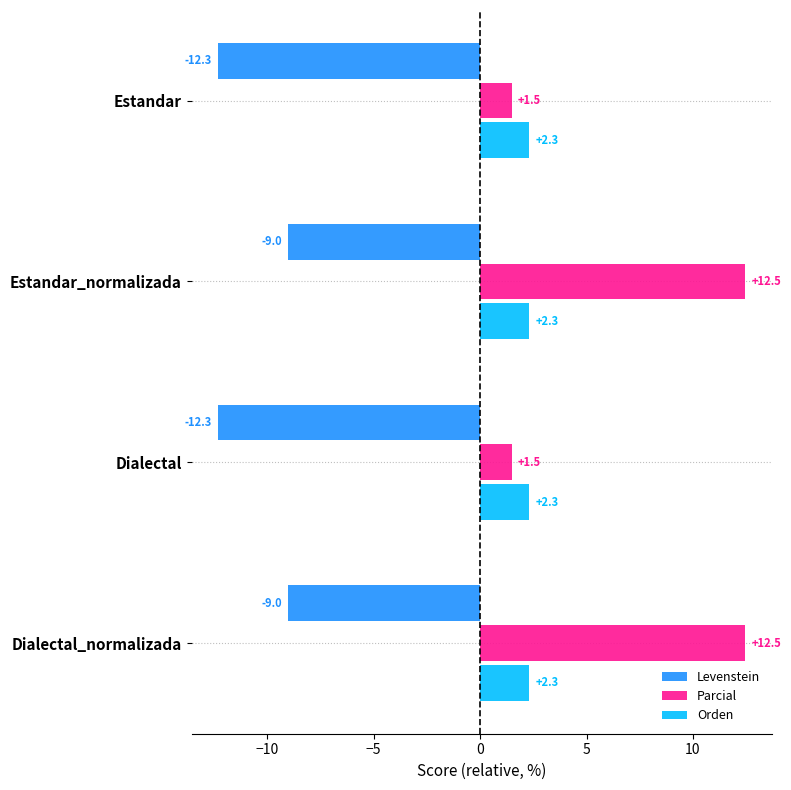

How many data points in Levenstein are less than -9?

2